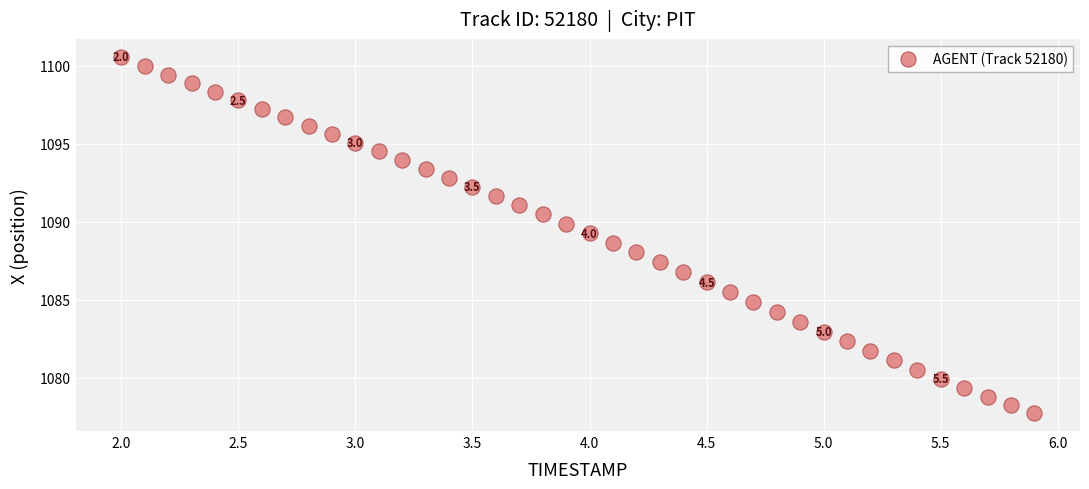

What is the range of Y values (max minus min)?

22.9